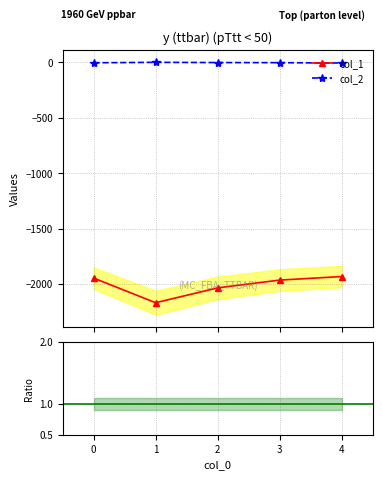

True or false: col_2 and col_2 / col_1 intersect in this chart.

False